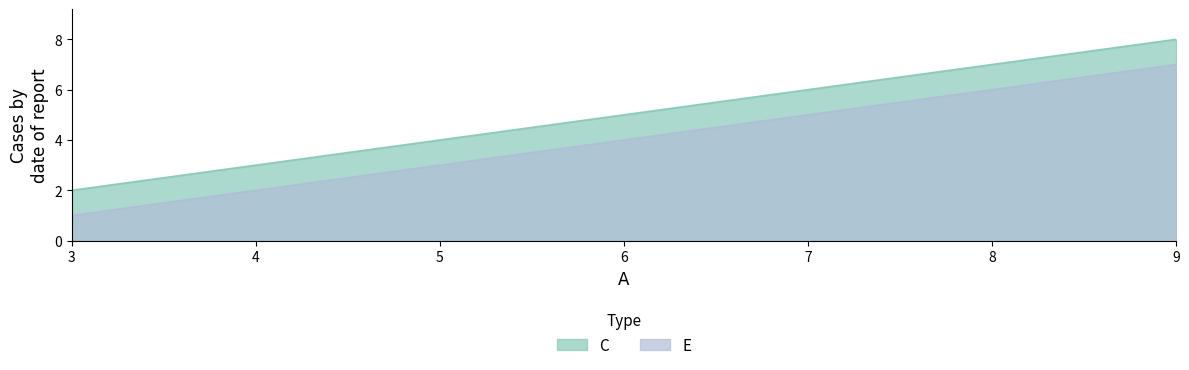

What is the average value of the C series?

5